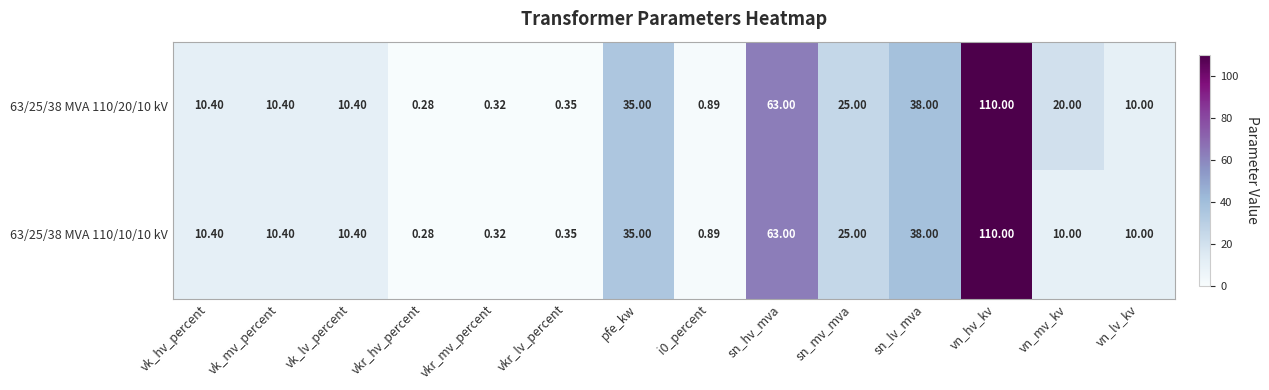

Where is 63/25/38 MVA 110/20/10 kV nearest to the value 55?

sn_hv_mva